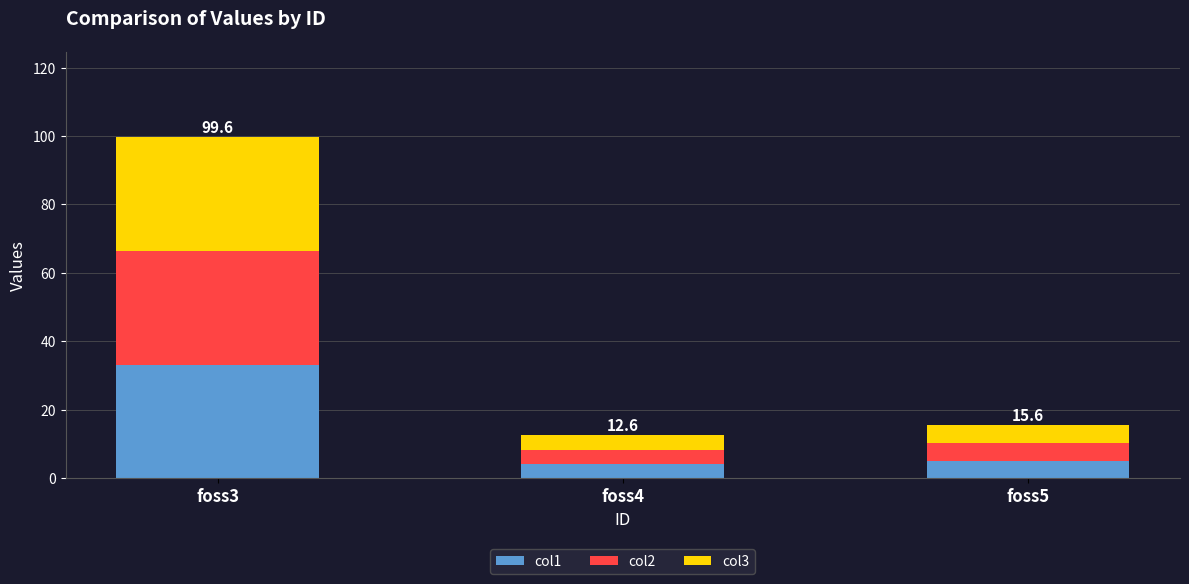

What is the difference between the col1 values at foss4 and foss3?

29.0